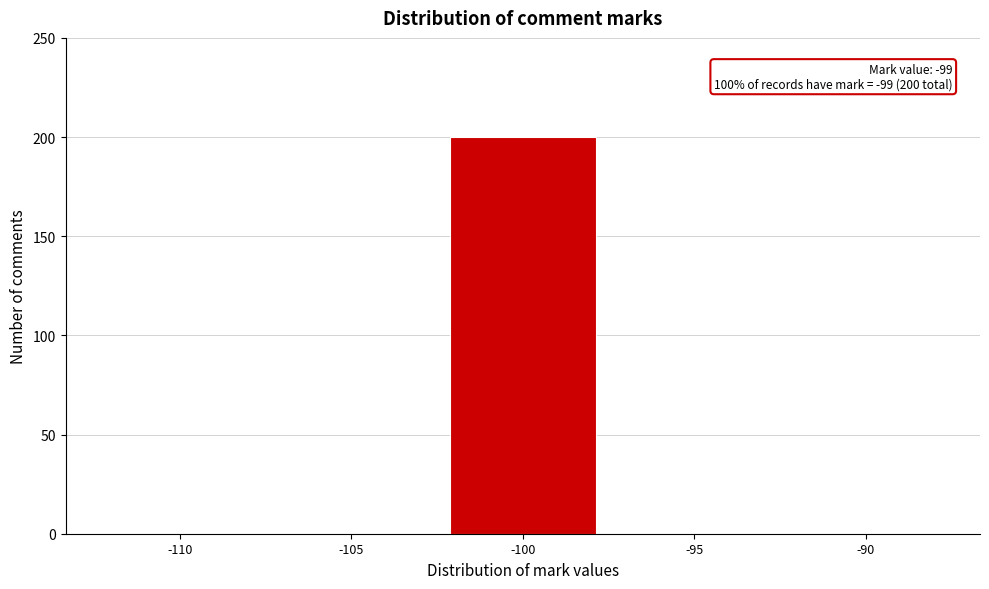

Reading left to right, list all the values displayed in this chart.

-110=0	-105=0	-100=200	-95=0	-90=0